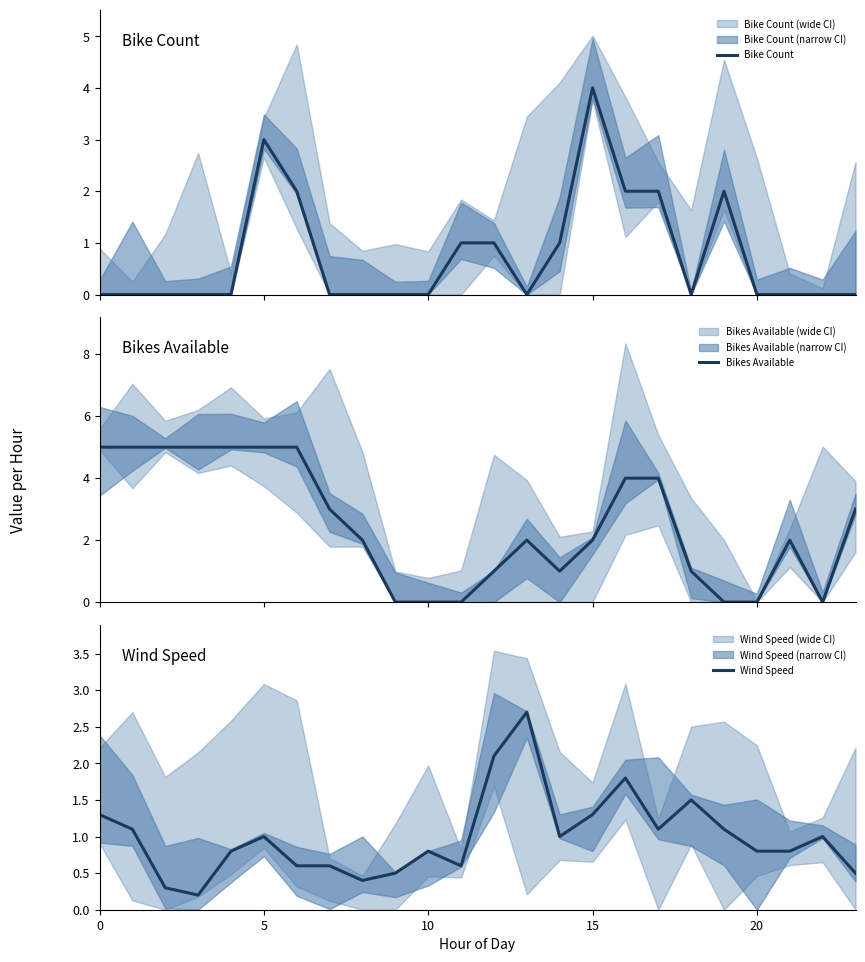

The Wind Speed series shows 0.4 at 8. True or false?

True